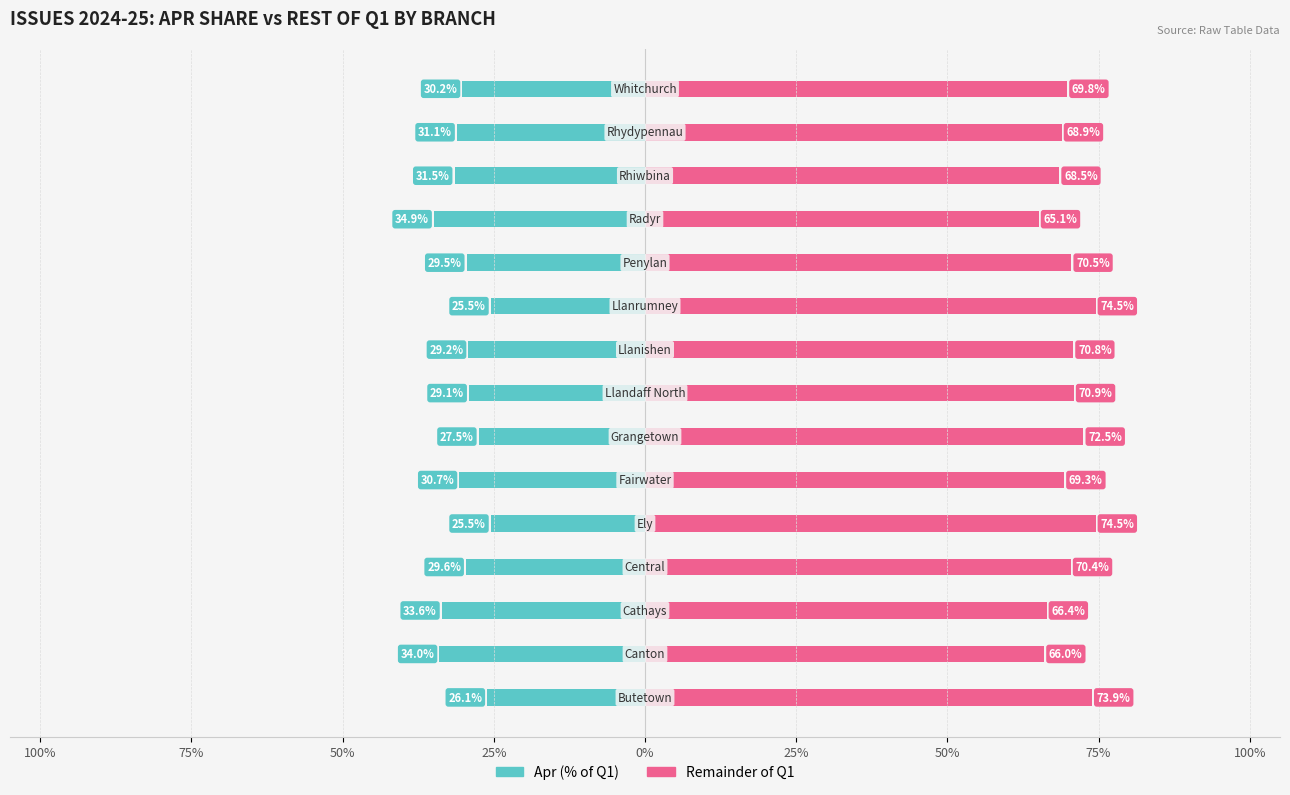

How many bars are there in each group?

2